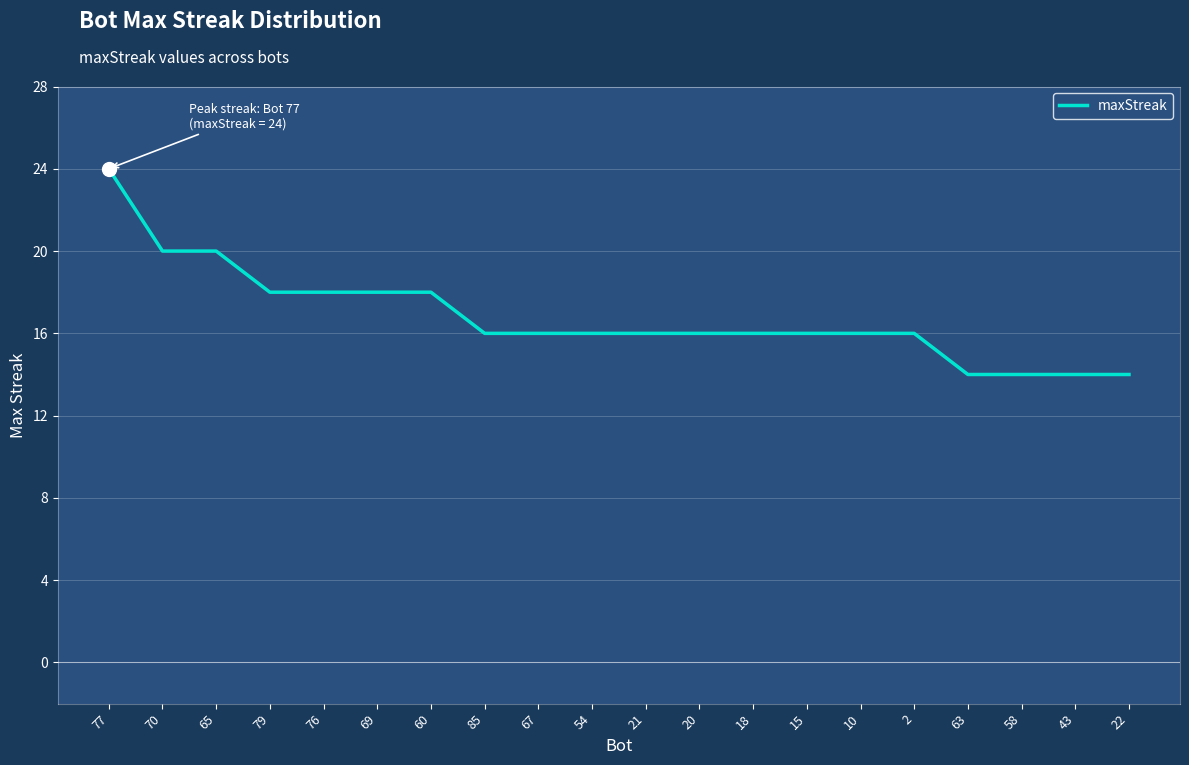

What is the minimum value shown in the chart?

14